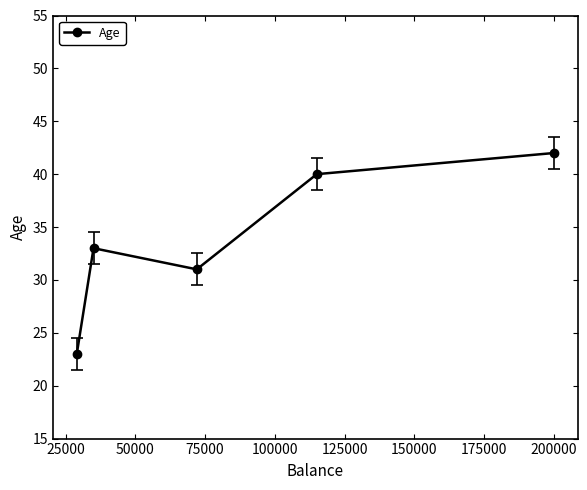

How many distinct data groups are displayed?

1